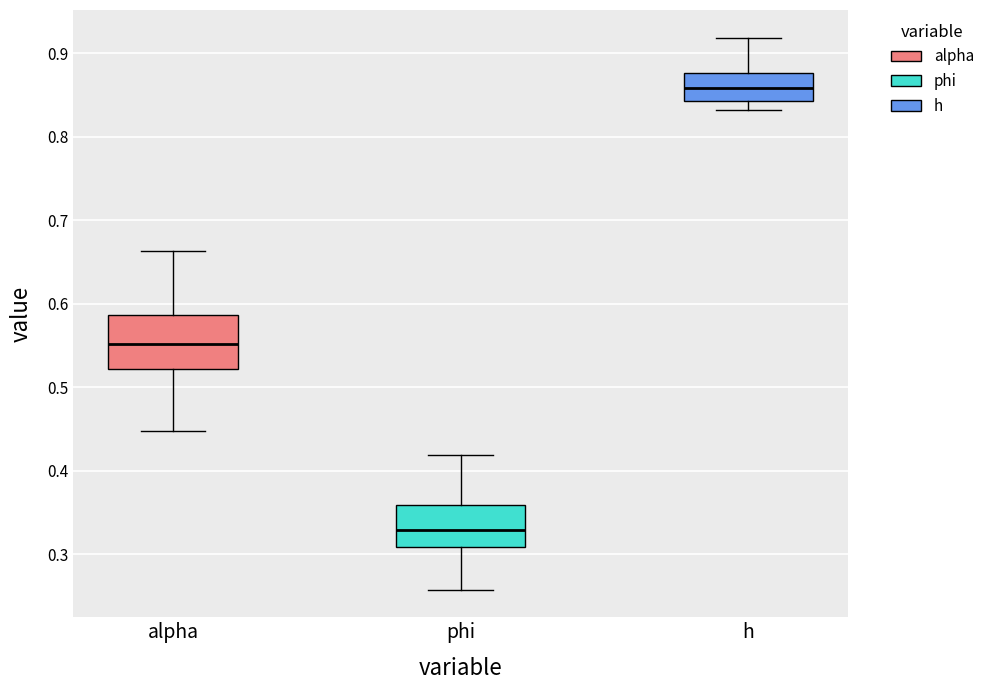

Comparing the boxes themselves (not the whiskers), which one is the tallest?

alpha